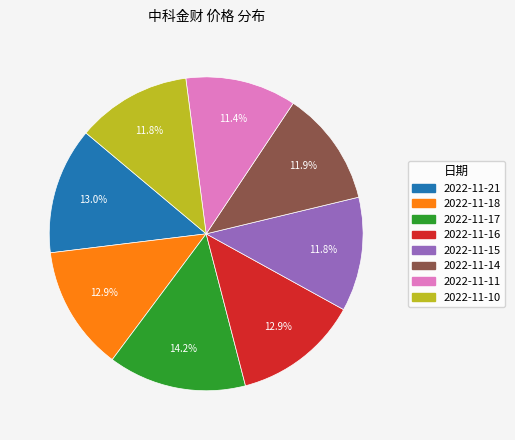

Is it true that 2022-11-14 is 12% of the pie?

True